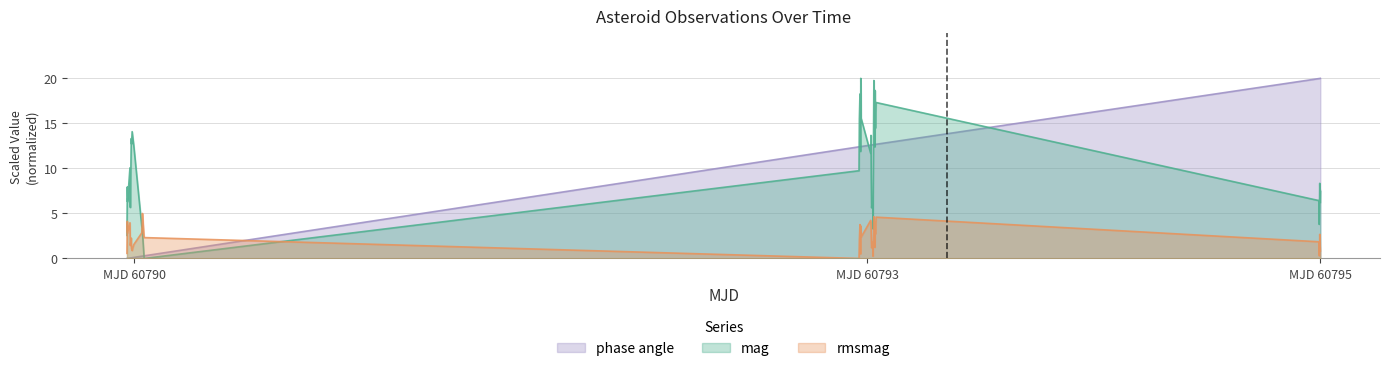

What is the maximum value for mag?

20.0